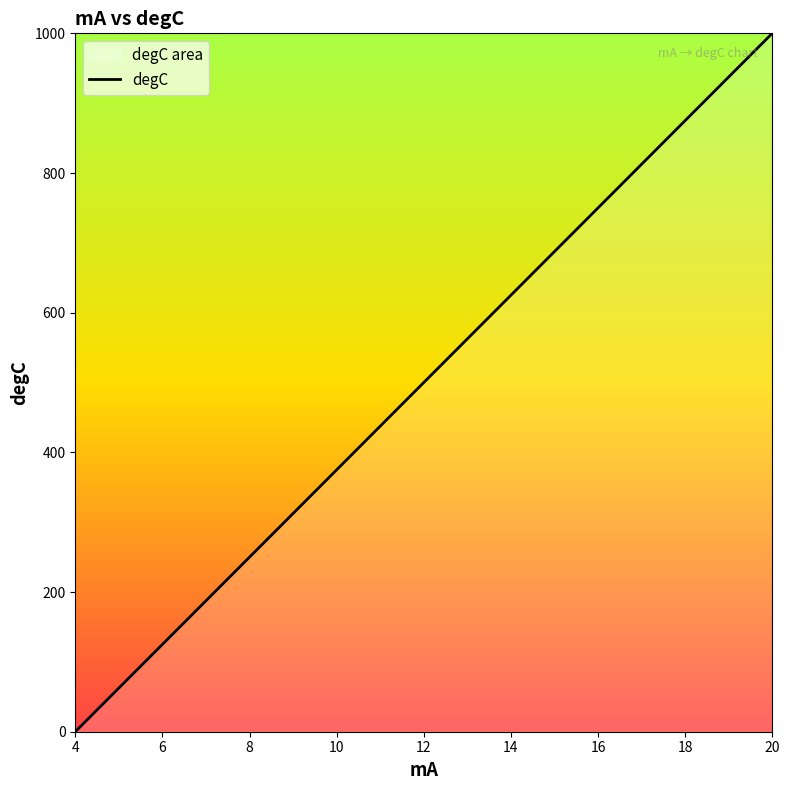

What is the maximum value shown in the chart?

1000.0